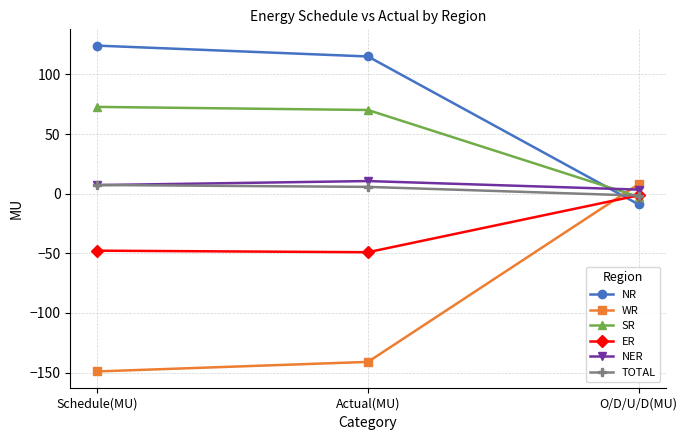

What are all the series names shown in the legend?

NR, WR, SR, ER, NER, TOTAL